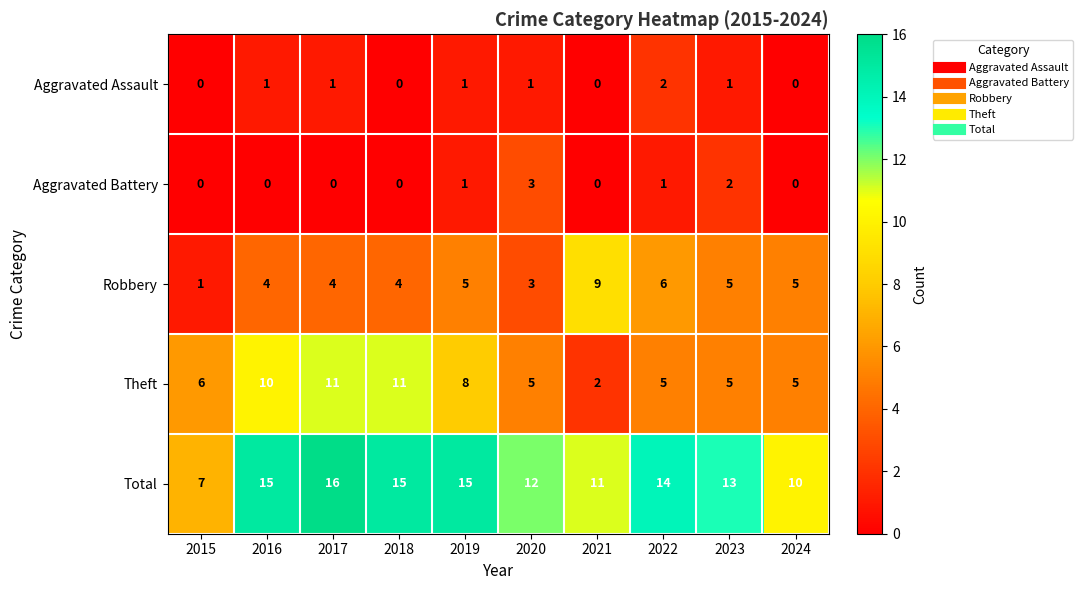

What is the total value across all series at 2022?

28